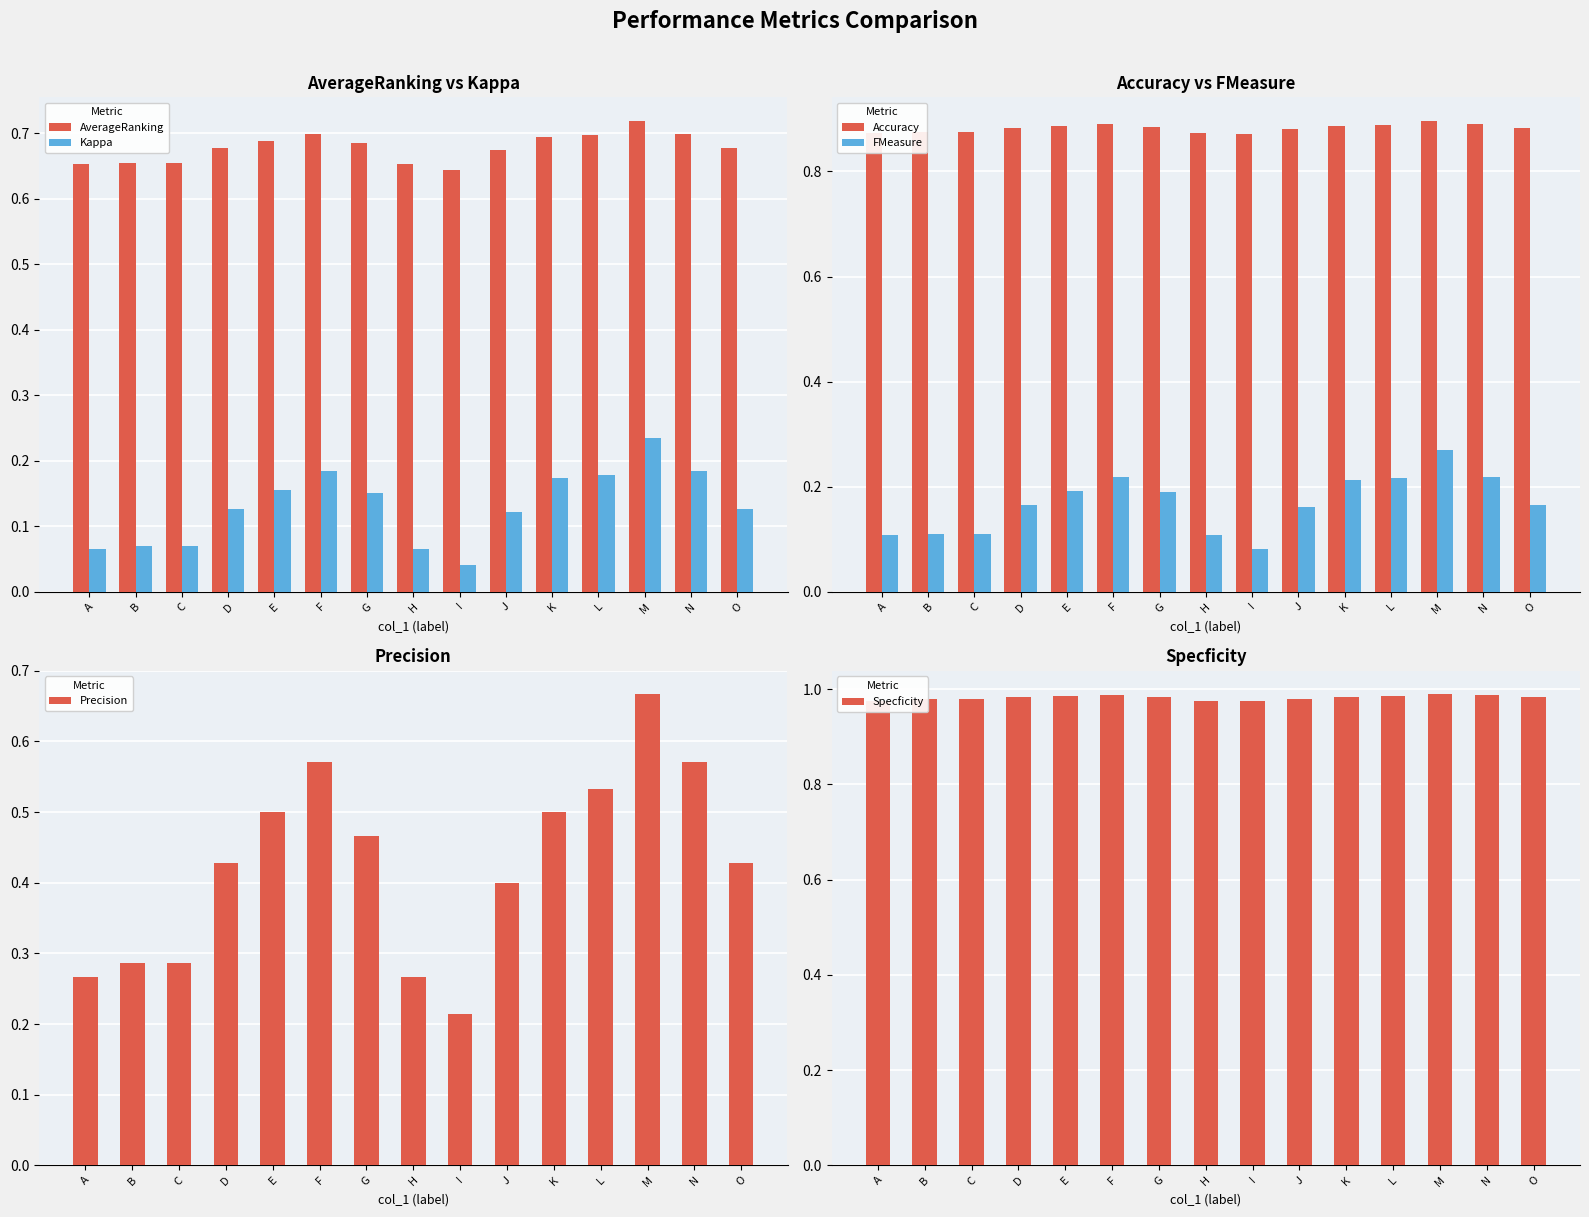

At M, list the series in order from smallest to largest.

Kappa, FMeasure, Precision, AverageRanking, Accuracy, Specficity